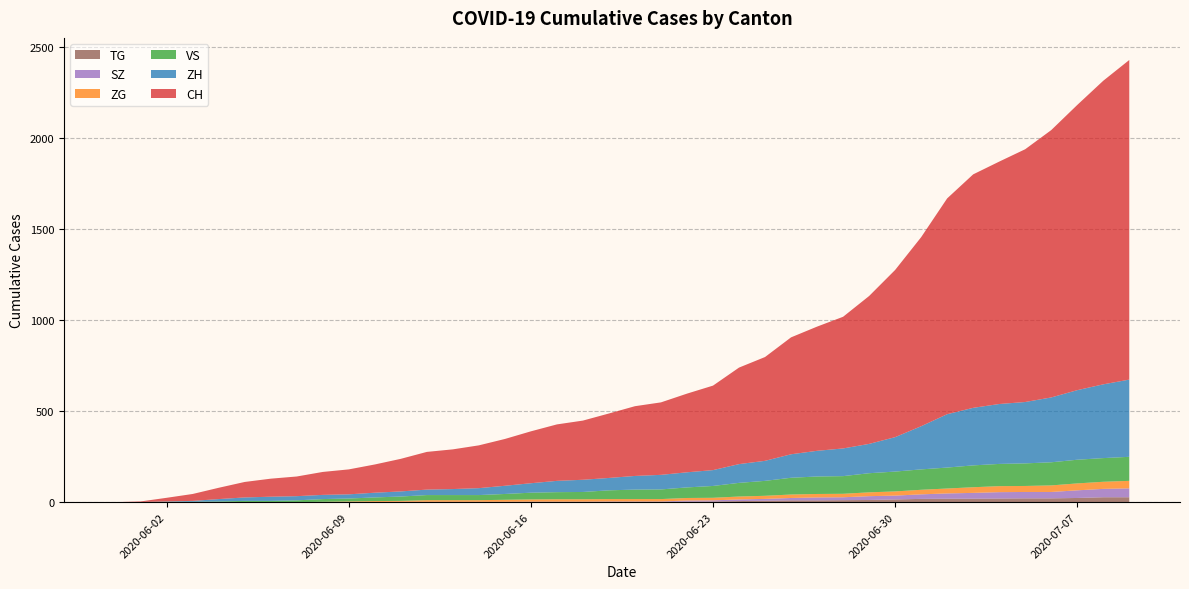

Reading left to right, list all the values displayed in this chart.

CH: 0	3	20	38	62	85	99	108	126	137	155	179	207	218	235	257	285	310	325	354	383	398	432	464	530	570	642	682	723	812	918	1038	1185	1282	1331	1388	1468	1566	1667	1755
ZH: 0	0	2	5	13	19	23	23	23	23	26	28	30	33	38	45	52	62	67	68	75	80	83	87	103	110	129	141	152	161	189	237	293	316	329	337	356	382	405	424
VS: 0	1	2	2	4	7	7	10	15	16	20	24	28	28	28	32	37	39	40	48	52	53	58	65	75	82	92	96	97	105	109	112	115	120	122	124	127	130	130	132
ZG: 0	0	0	0	0	0	0	0	1	3	5	5	9	9	9	11	12	13	13	13	13	13	14	14	16	17	19	19	19	21	23	25	27	31	33	33	36	38	39	41
SZ: 0	0	0	0	0	0	0	0	0	0	0	1	1	1	1	1	1	1	1	2	2	2	6	6	9	10	13	16	16	21	21	25	29	32	35	35	35	42	46	49
TG: 0	0	0	0	0	0	0	0	1	1	1	1	1	1	1	1	2	2	2	2	2	2	3	4	6	8	10	10	11	12	15	18	19	19	20	21	21	23	27	27